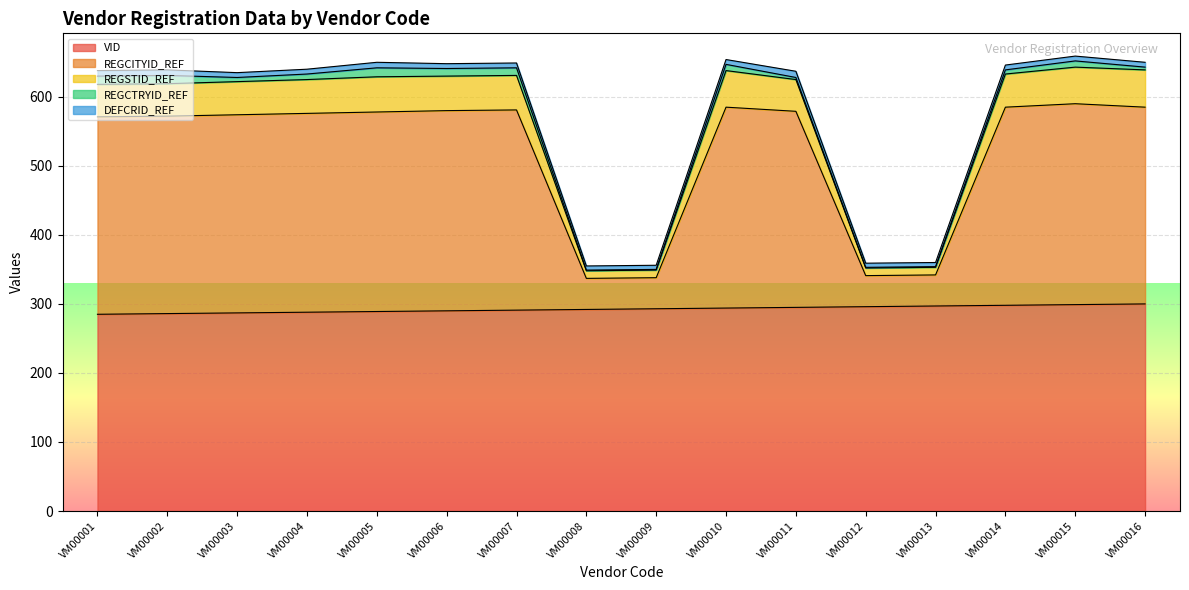

Which series has the widest spread of values?

REGCITYID_REF